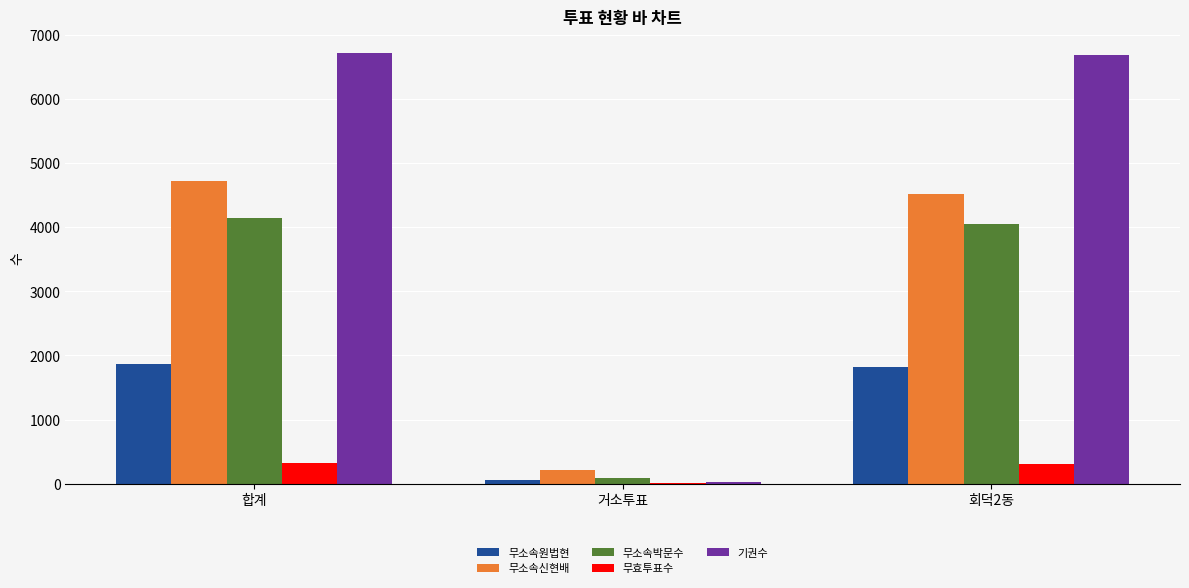

What is the maximum value for 무소속신현배?

4726